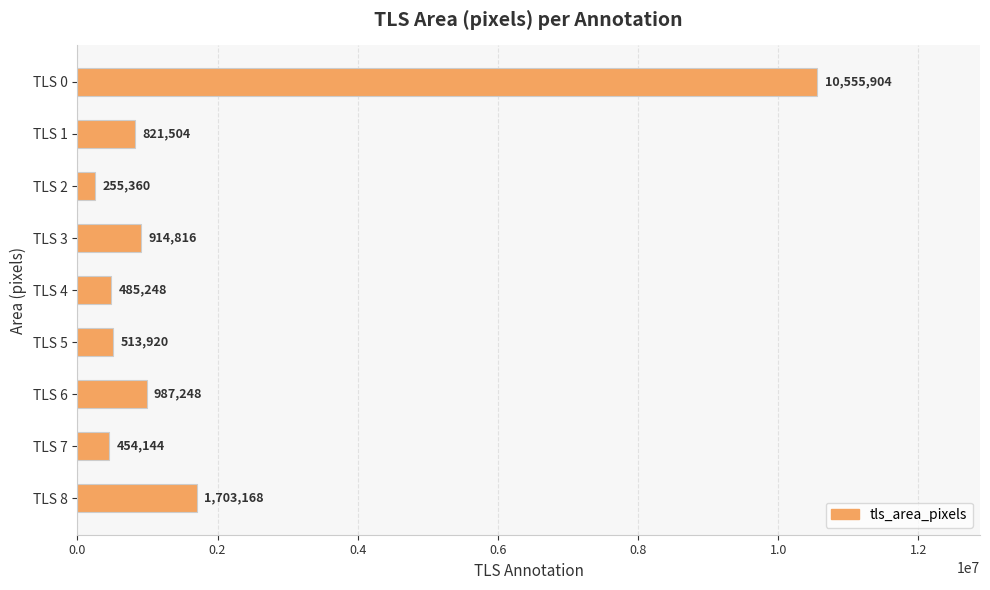

What is the difference between the second highest and minimum values?

1447808